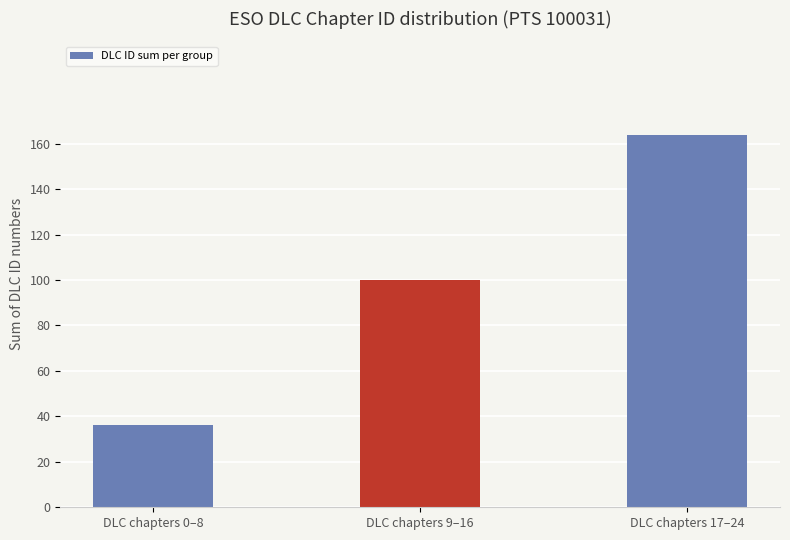

True or false: the data shows 36 at DLC chapters 0–8.

True